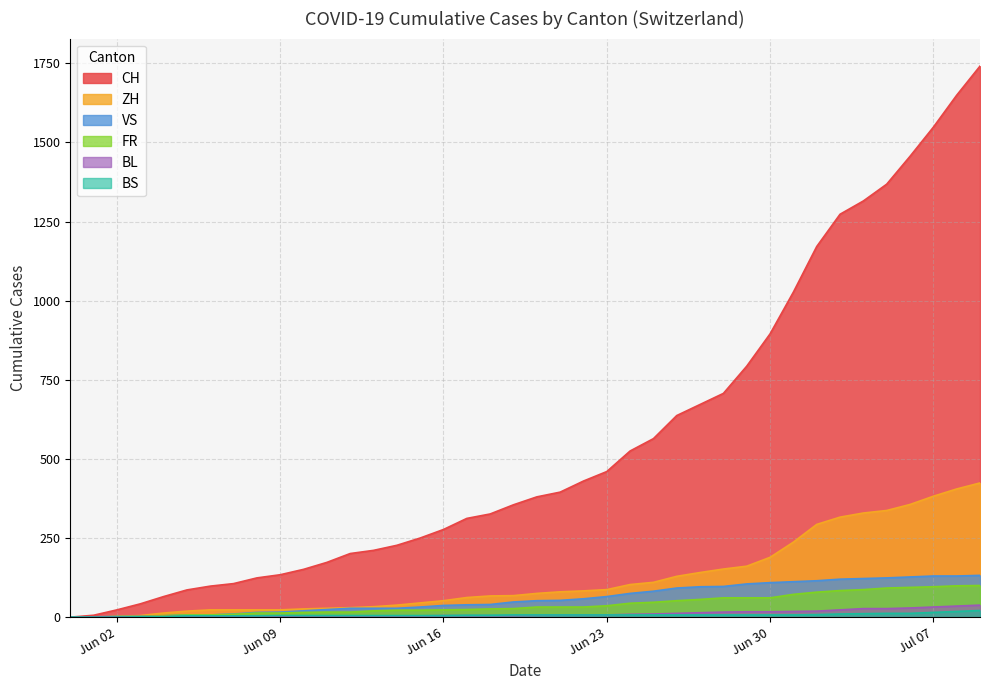

Rank the categories by ZH value from highest to lowest.

2020-07-09, 2020-07-05, 2020-06-28, 2020-06-21, 2020-06-14, 2020-06-07, 2020-05-31